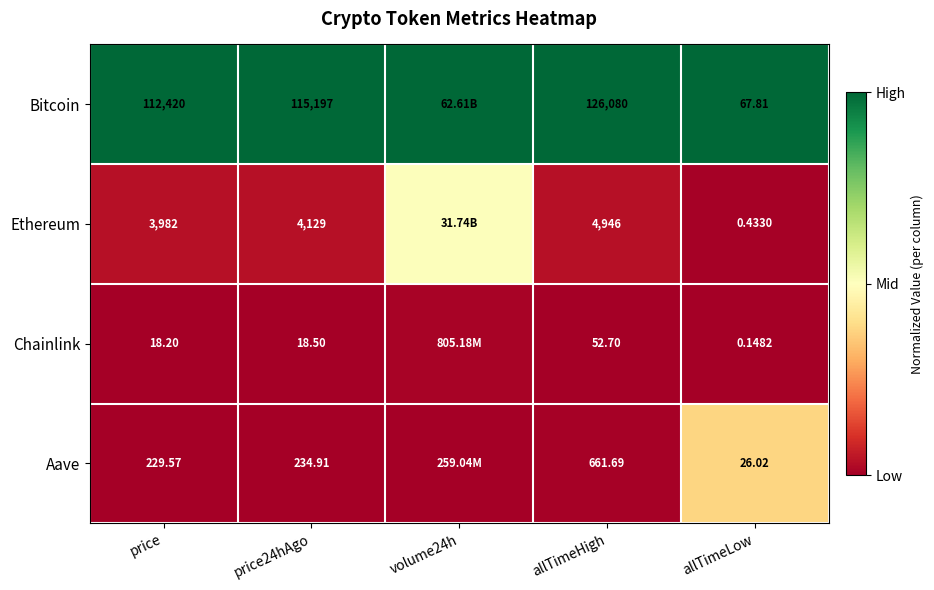

At price24hAgo, list the series in order from largest to smallest.

Bitcoin, Ethereum, Aave, Chainlink